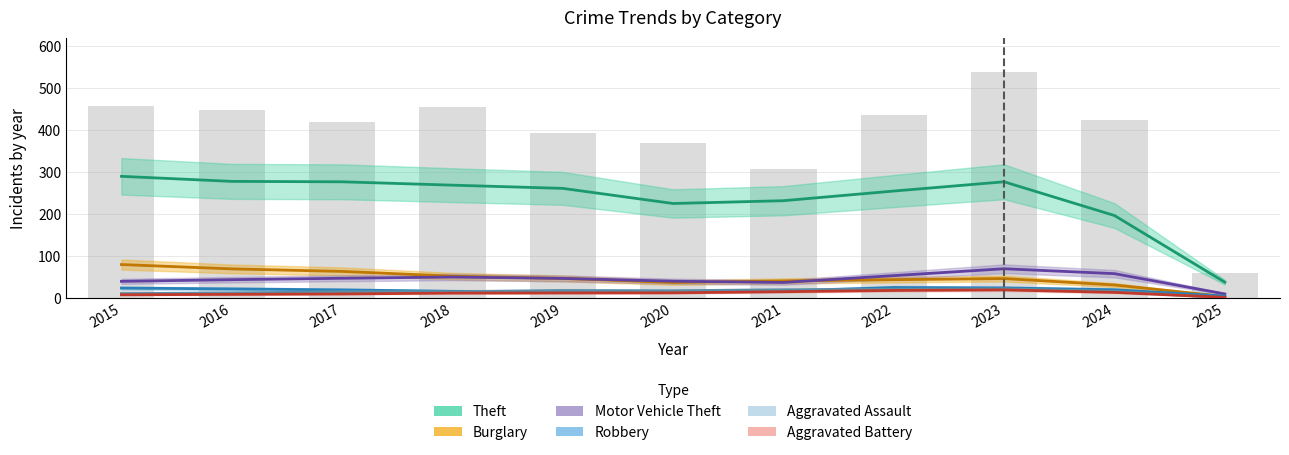

At which label is Robbery closest to 22?

2015